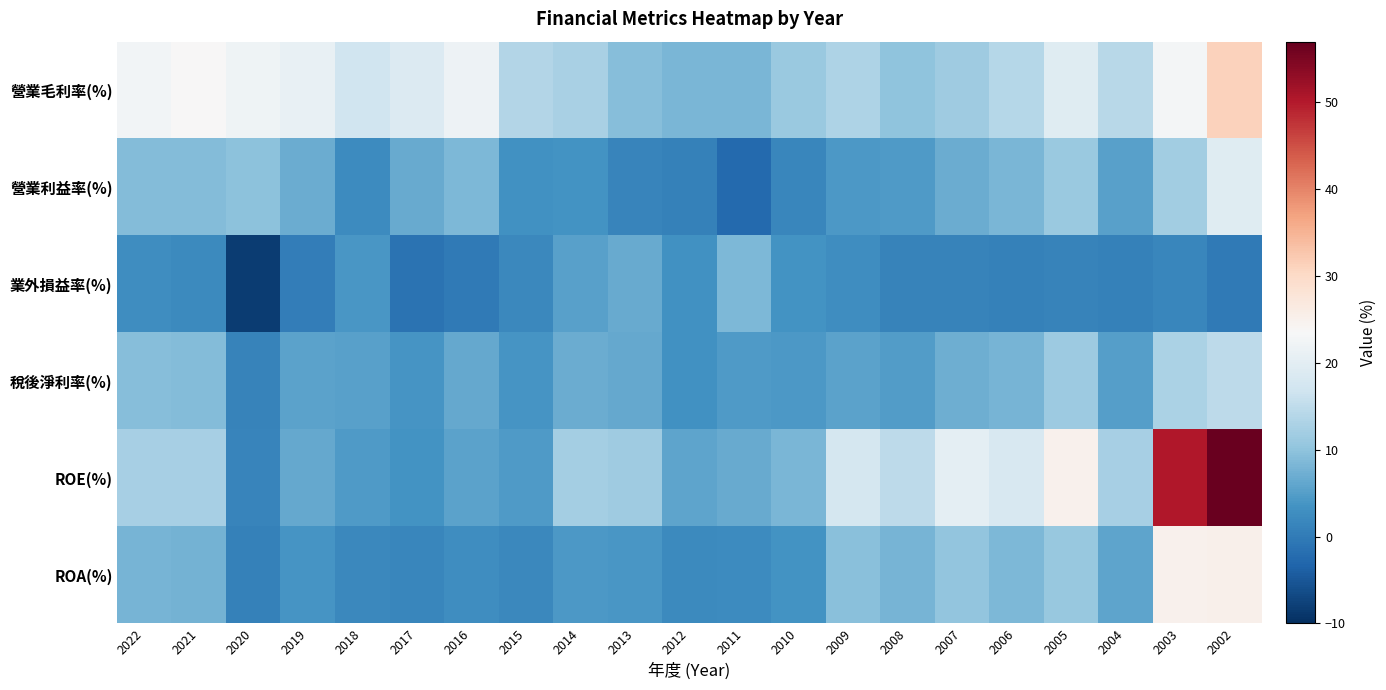

Reading right to left, what are all the values shown in this chart?

營業毛利率(%): 2002=31.3	2003=22.8	2004=14.3	2005=19.5	2006=13.9	2007=11.5	2008=10.1	2009=13.2	2010=11.1	2011=8.1	2012=8.1	2013=9.3	2014=12.7	2015=13.6	2016=21.8	2017=18.9	2018=16.7	2019=21.1	2020=22.1	2021=23.5	2022=22.6
營業利益率(%): 2002=19.5	2003=11.9	2004=5.4	2005=11.1	2006=8.3	2007=7.0	2008=4.4	2009=4.3	2010=1.7	2011=-2.7	2012=0.9	2013=1.5	2014=3.6	2015=3.2	2016=8.4	2017=6.7	2018=2.5	2019=7.0	2020=9.8	2021=8.9	2022=9.0
業外損益率(%): 2002=-0.2	2003=1.6	2004=0.8	2005=1.1	2006=0.8	2007=1.2	2008=1.1	2009=2.6	2010=3.4	2011=8.5	2012=3.3	2013=6.6	2014=5.3	2015=1.9	2016=-0.1	2017=-1.2	2018=4.1	2019=0.4	2020=-8.4	2021=2.2	2022=2.6
稅後淨利率(%): 2002=14.8	2003=12.9	2004=5.0	2005=11.2	2006=7.9	2007=7.1	2008=4.8	2009=5.7	2010=4.2	2011=4.6	2012=3.3	2013=6.3	2014=6.8	2015=3.8	2016=6.3	2017=3.8	2018=5.2	2019=5.5	2020=1.0	2021=9.1	2022=9.2
ROE(%): 2002=56.7	2003=50.4	2004=12.4	2005=25.0	2006=18.2	2007=20.3	2008=14.8	2009=17.7	2010=8.2	2011=6.7	2012=5.8	2013=11.7	2014=12.0	2015=4.5	2016=5.7	2017=3.5	2018=4.6	2019=6.5	2020=1.4	2021=12.4	2022=12.4
ROA(%): 2002=25.3	2003=25.0	2004=5.7	2005=10.7	2006=8.6	2007=10.2	2008=7.8	2009=9.5	2010=3.5	2011=2.5	2012=2.2	2013=4.1	2014=4.3	2015=1.9	2016=2.7	2017=1.5	2018=2.0	2019=3.6	2020=0.9	2021=7.6	2022=7.9